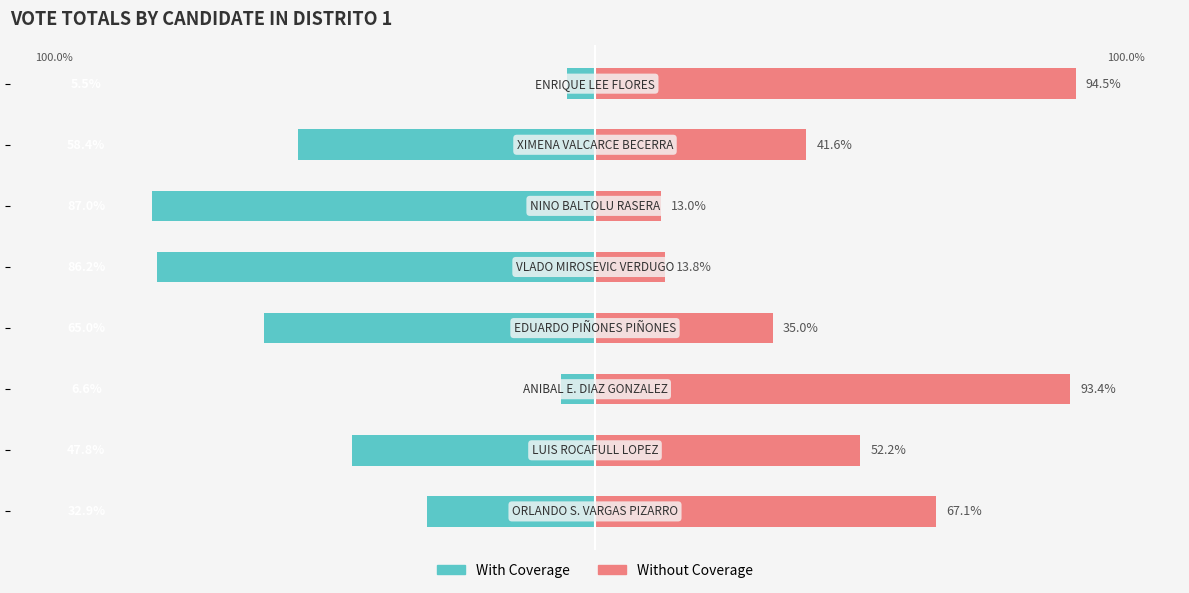

At 7, list the series in order from largest to smallest.

Without Coverage, With Coverage